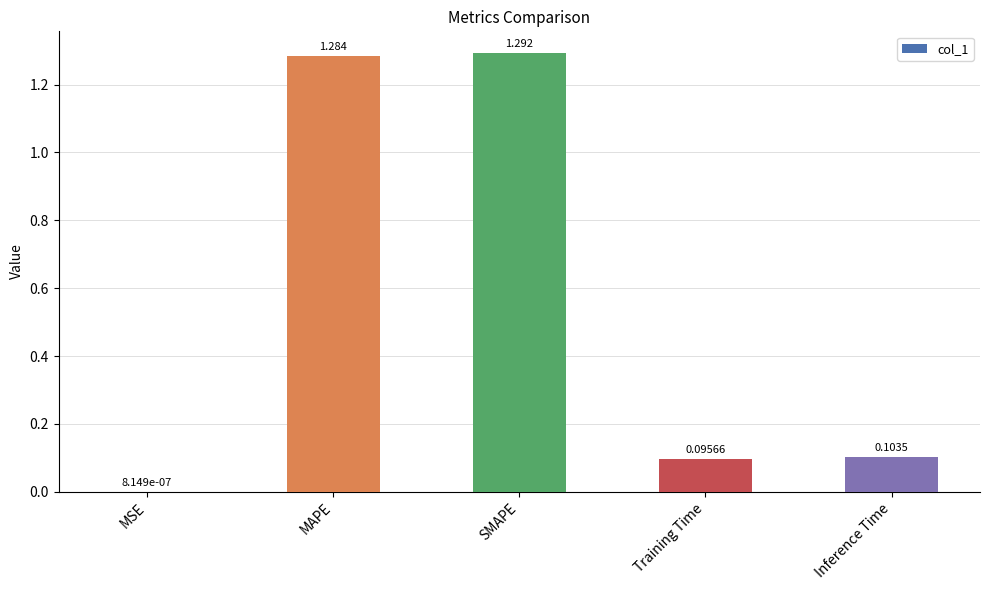

Which has a higher value, MAPE or Training Time?

MAPE